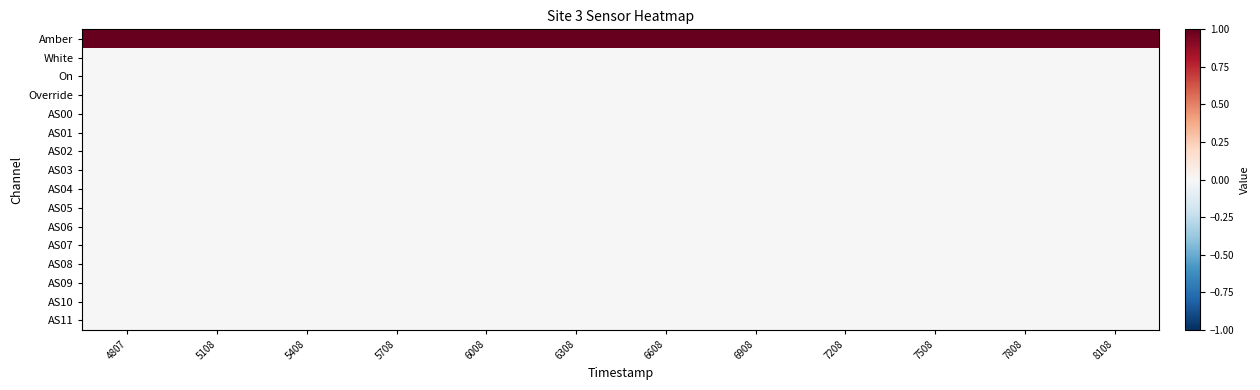

Which series has the widest spread of values?

Amber